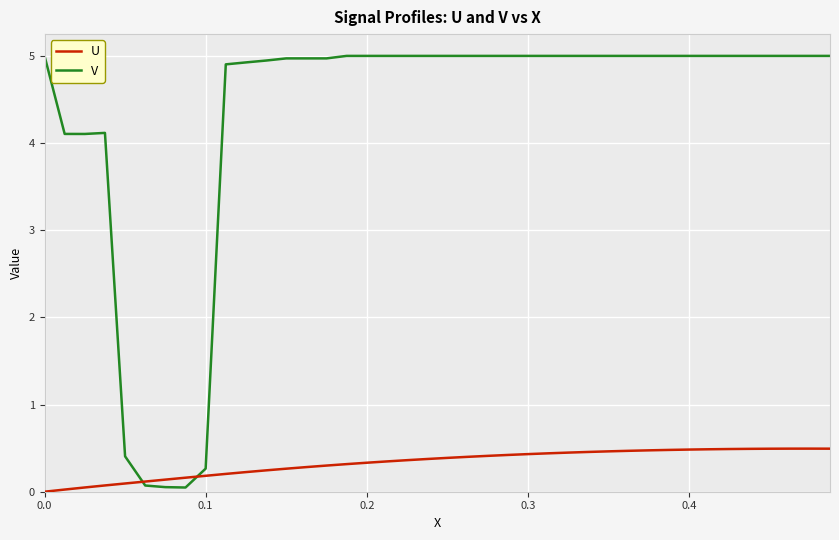

What are all the series names shown in the legend?

U, V